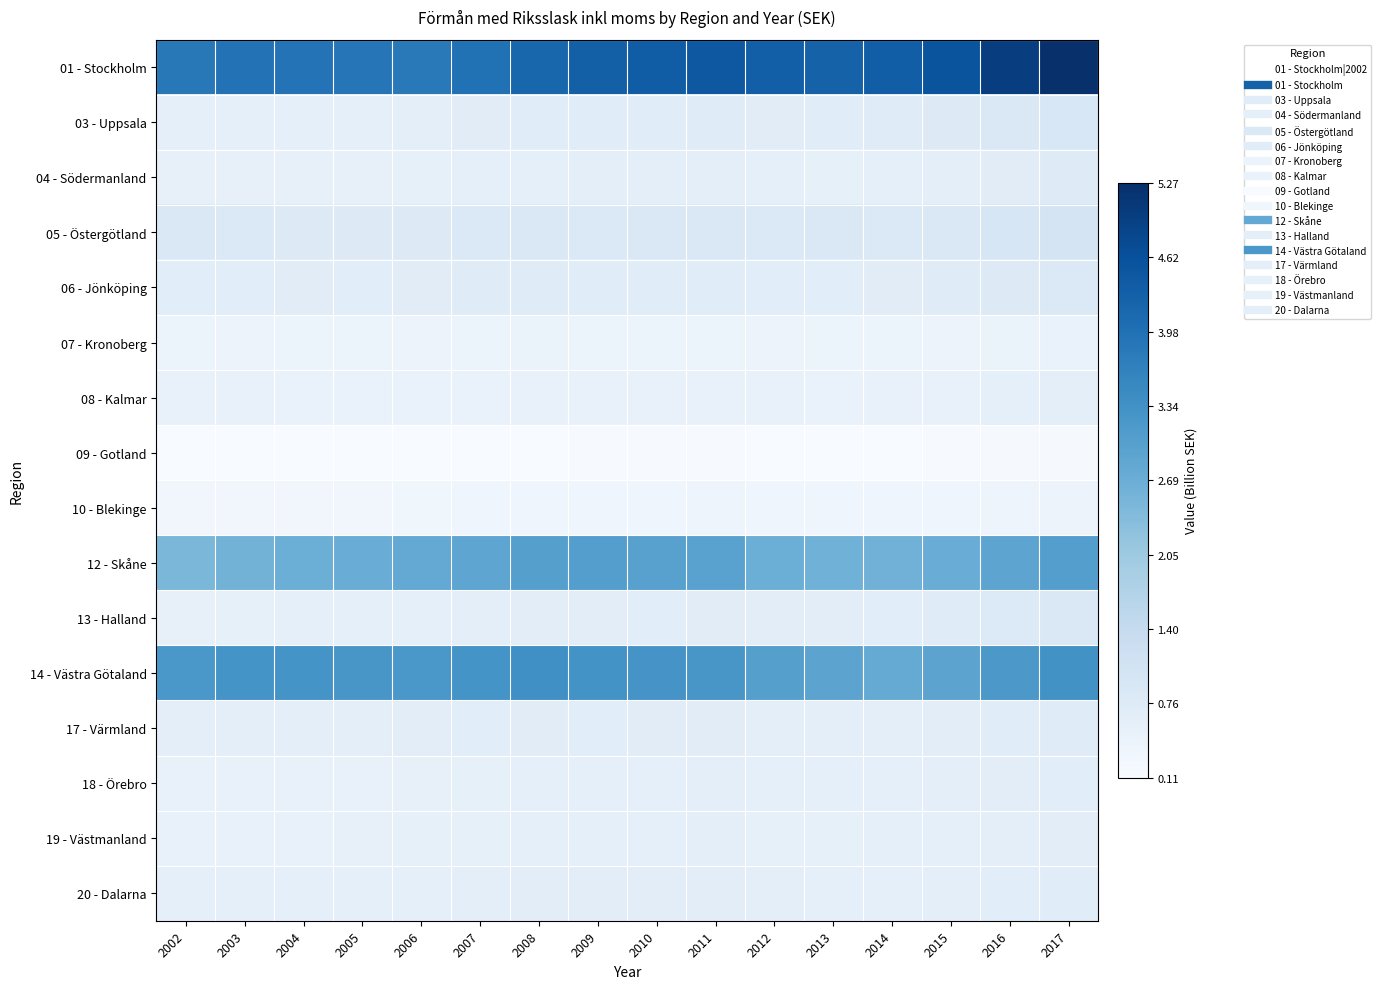

Which series has the widest spread of values?

01 - Stockholm